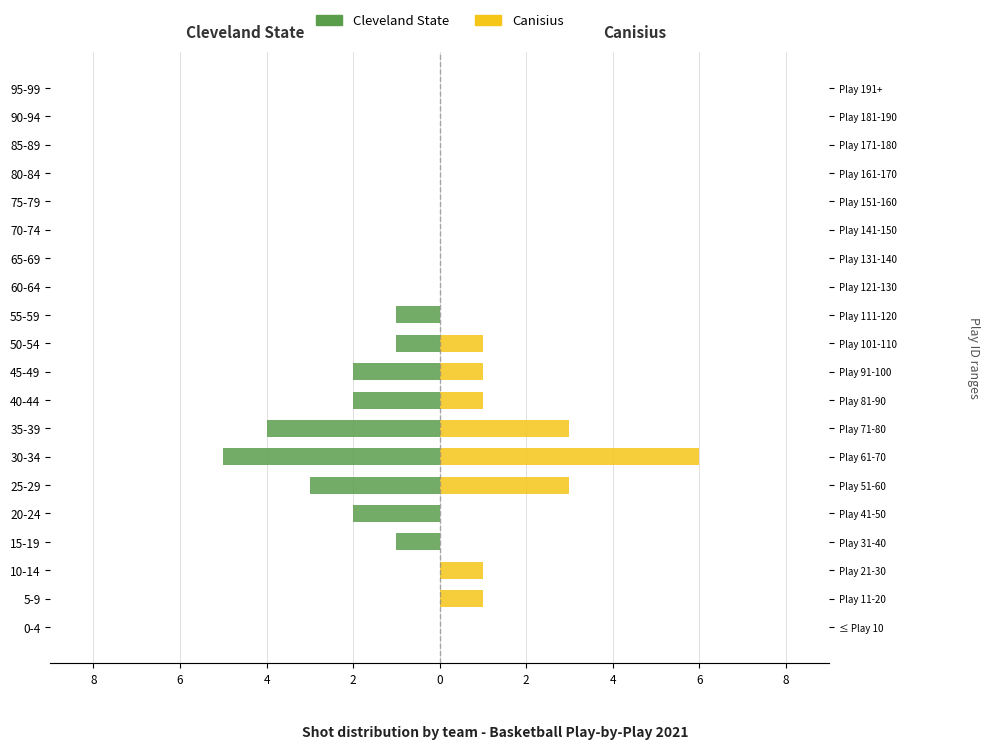

How many bars are there in total?

40